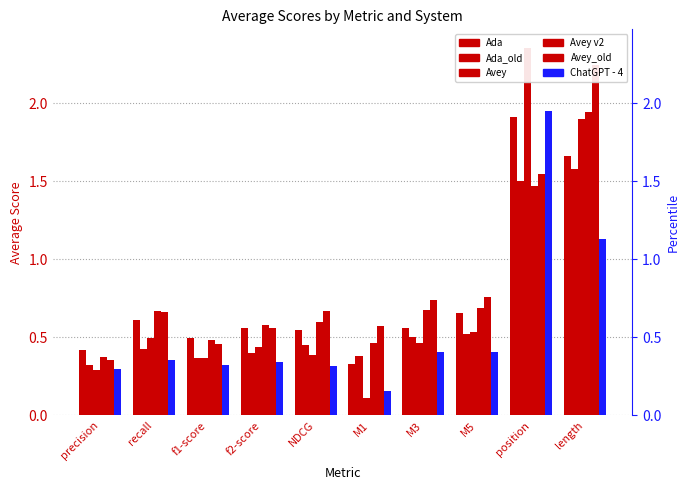

At M5, list the series in order from largest to smallest.

Avey_old, Avey v2, Ada, Avey, Ada_old, ChatGPT - 4